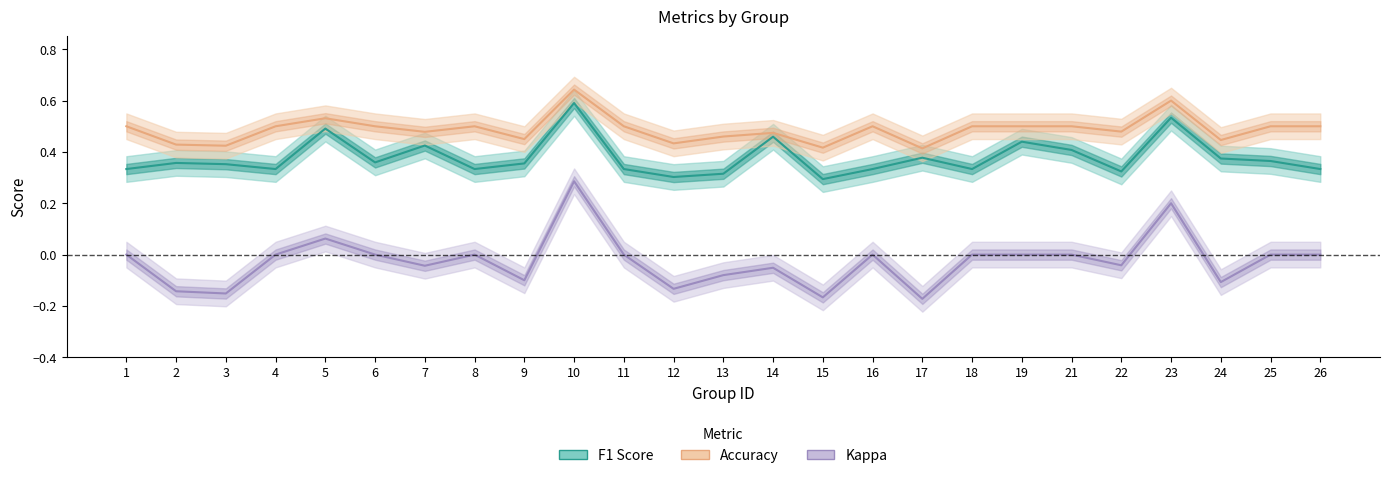

What are all the series names shown in the legend?

F1 Score, Accuracy, Kappa